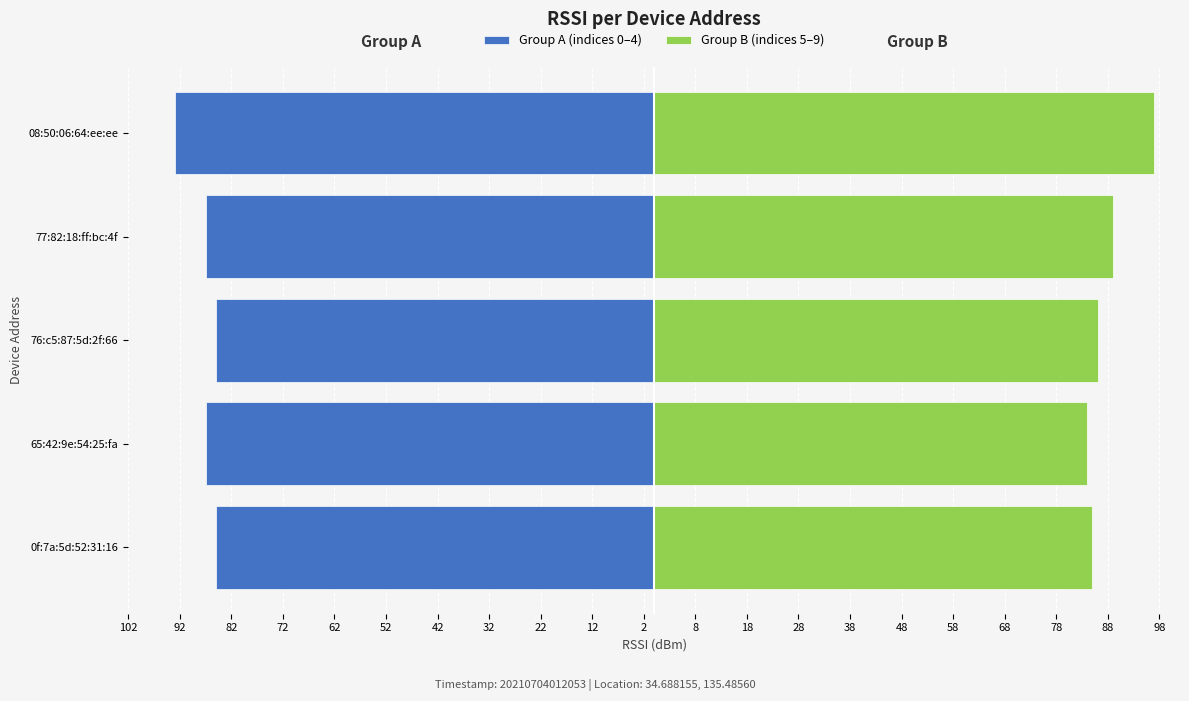

How many bars are there in total?

10